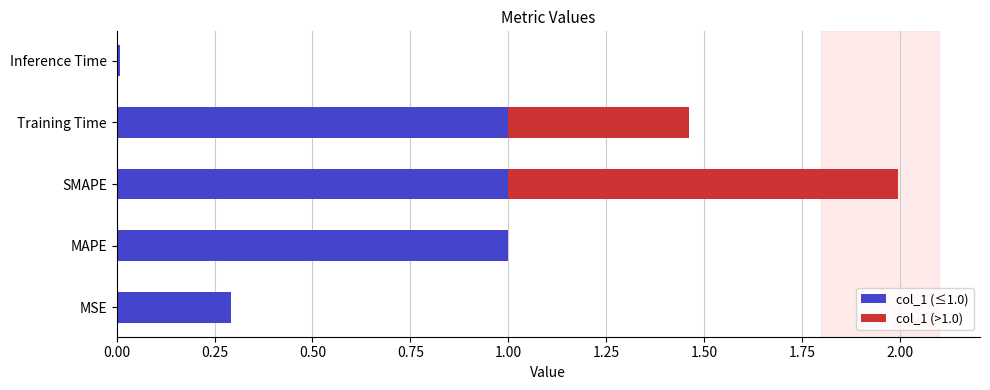

The value of col_1 (≤1.0) at MSE is 0.3. True or false?

True